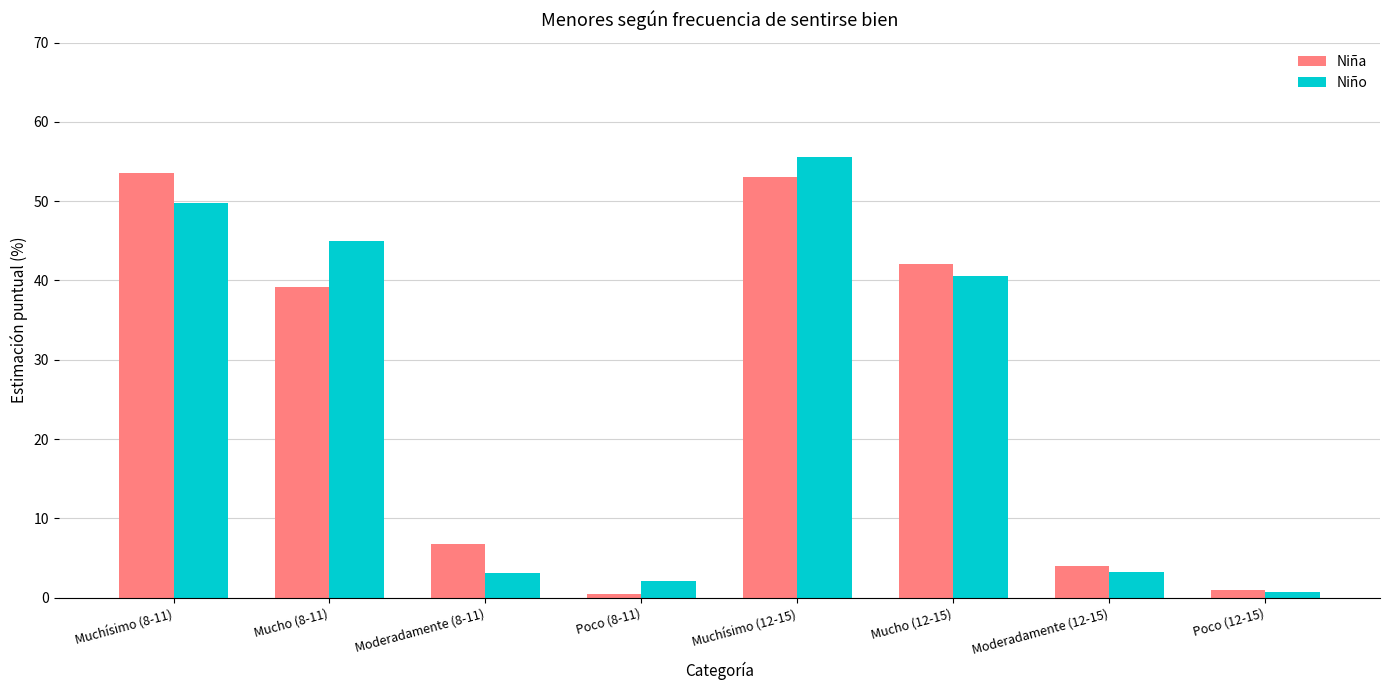

How many bars are there in total?

16